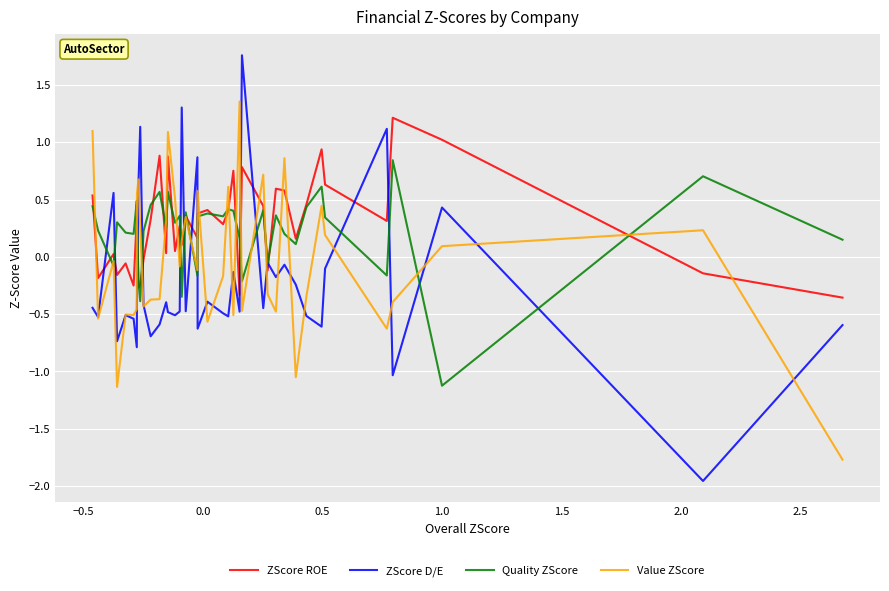

Which series has the widest spread of values?

ZScore D/E